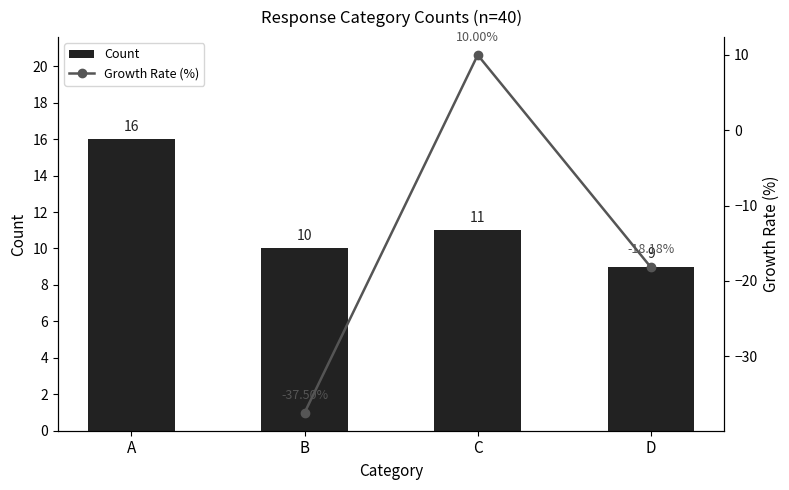

List the labels in order of value, smallest first.

D, B, C, A